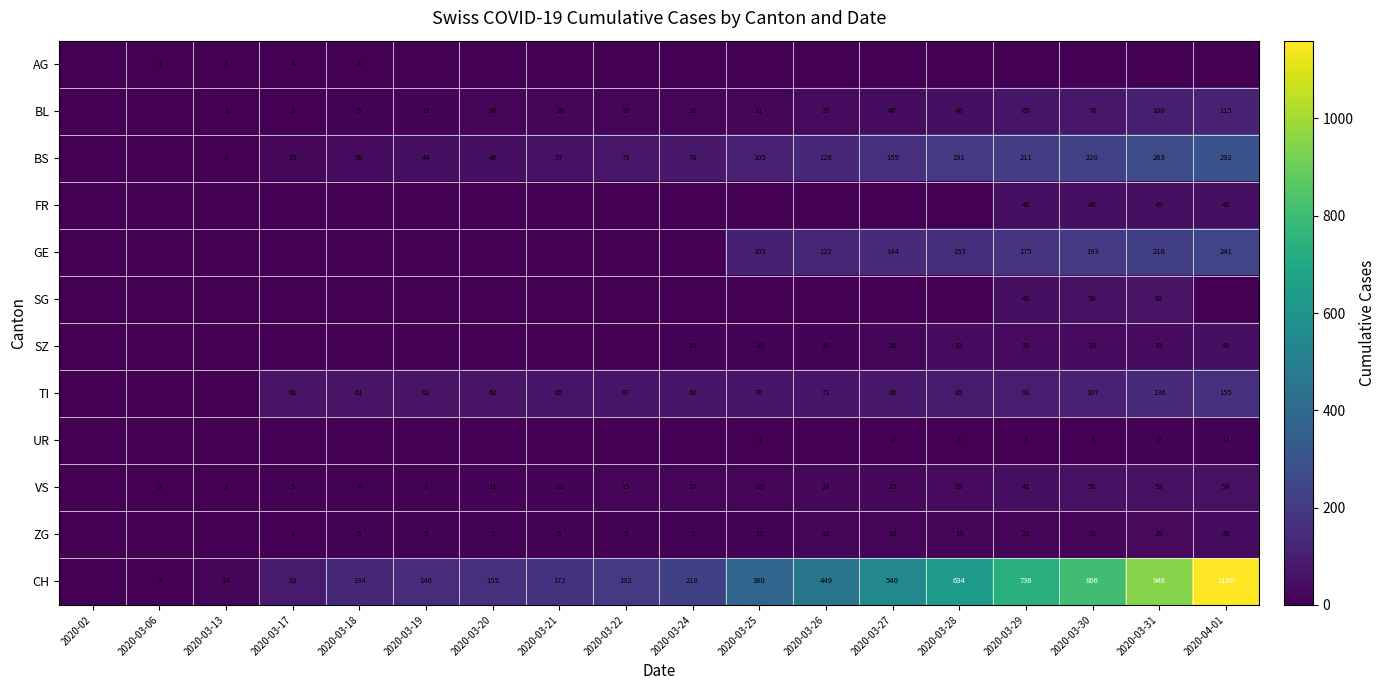

The value of BL at 2020-03-27 is 11. True or false?

False